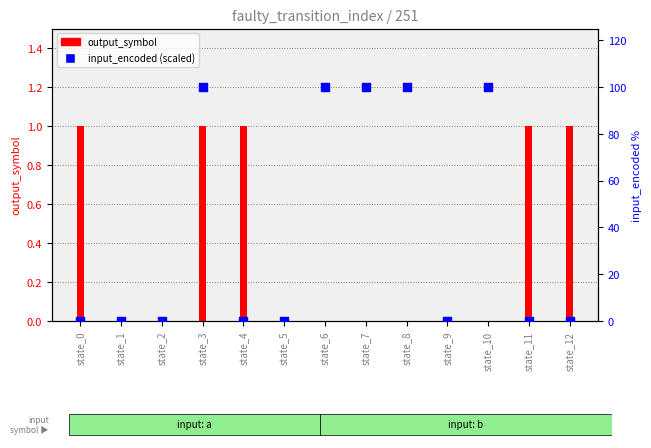

At which category is the sum across all series the highest?

state_3